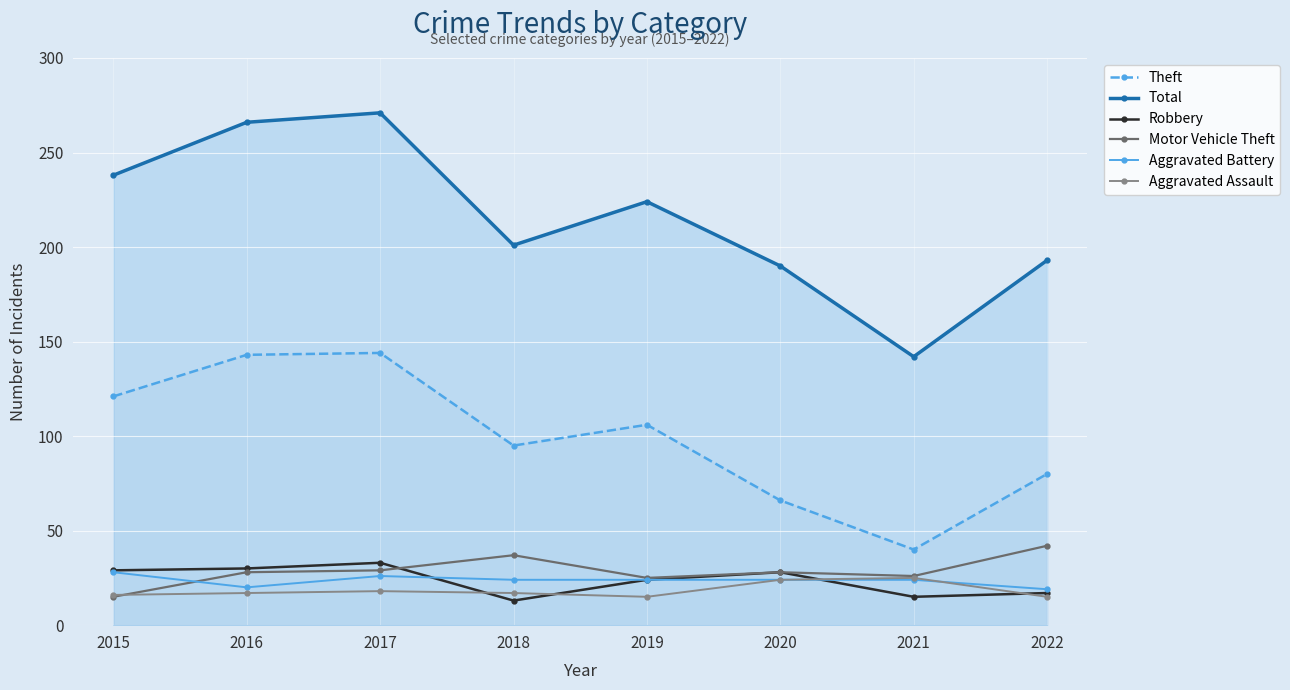

What is the lowest value of the Total series?

142